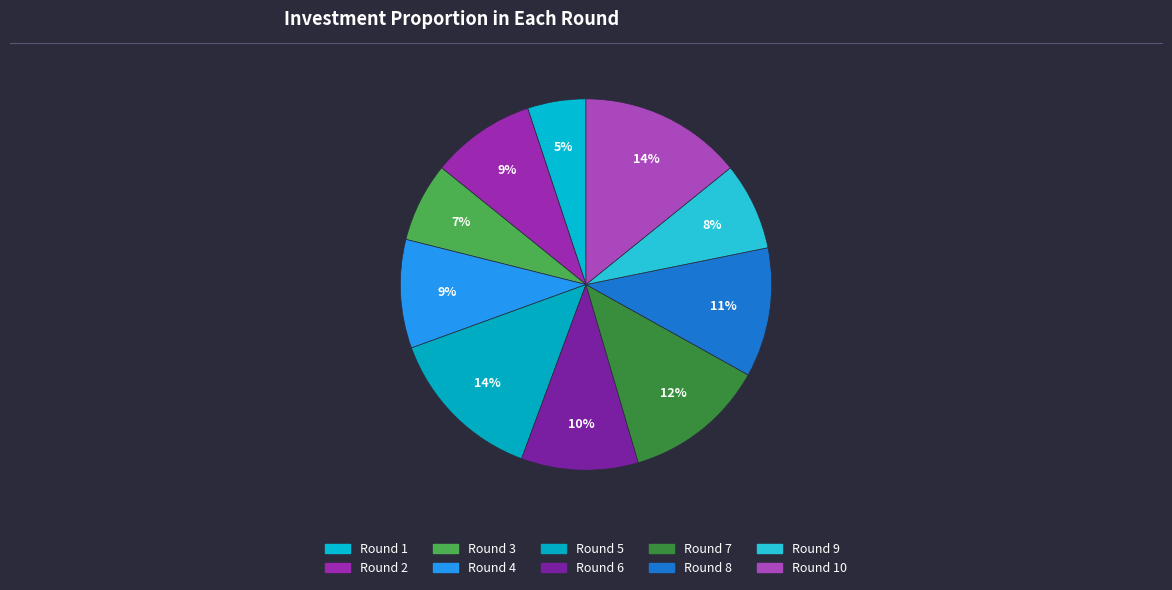

Count the number of slices in the pie.

10